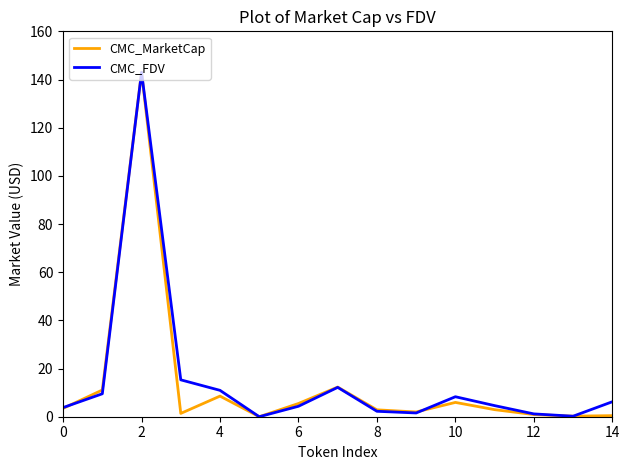

True or false: CMC_MarketCap has more than 0 points higher than both neighbors.

True